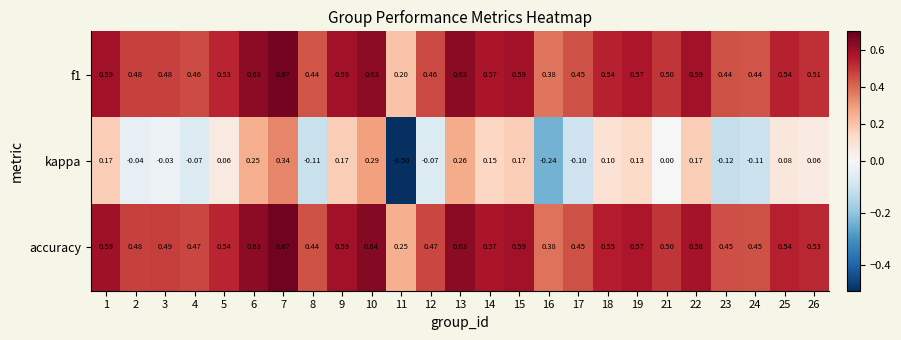

Which series has the largest total across all categories?

accuracy